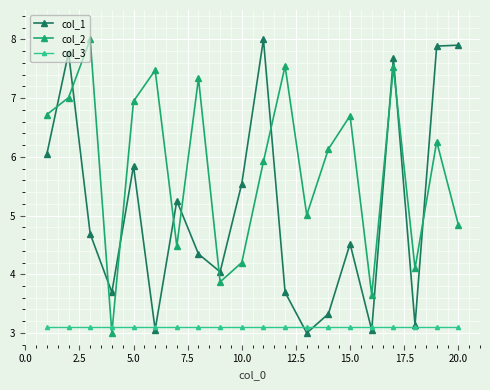

What is the maximum value for col_2?

8.0